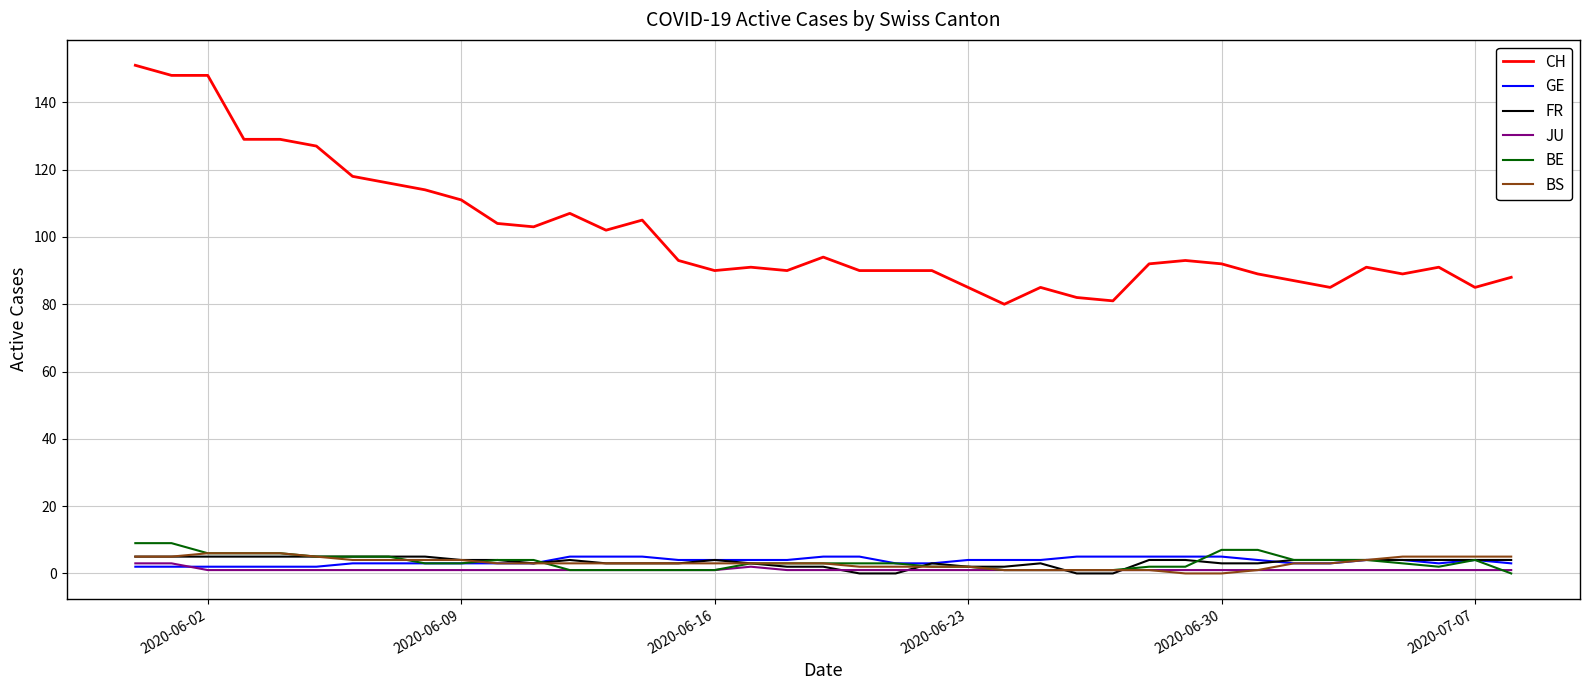

How many values in the FR series are below 4?

17